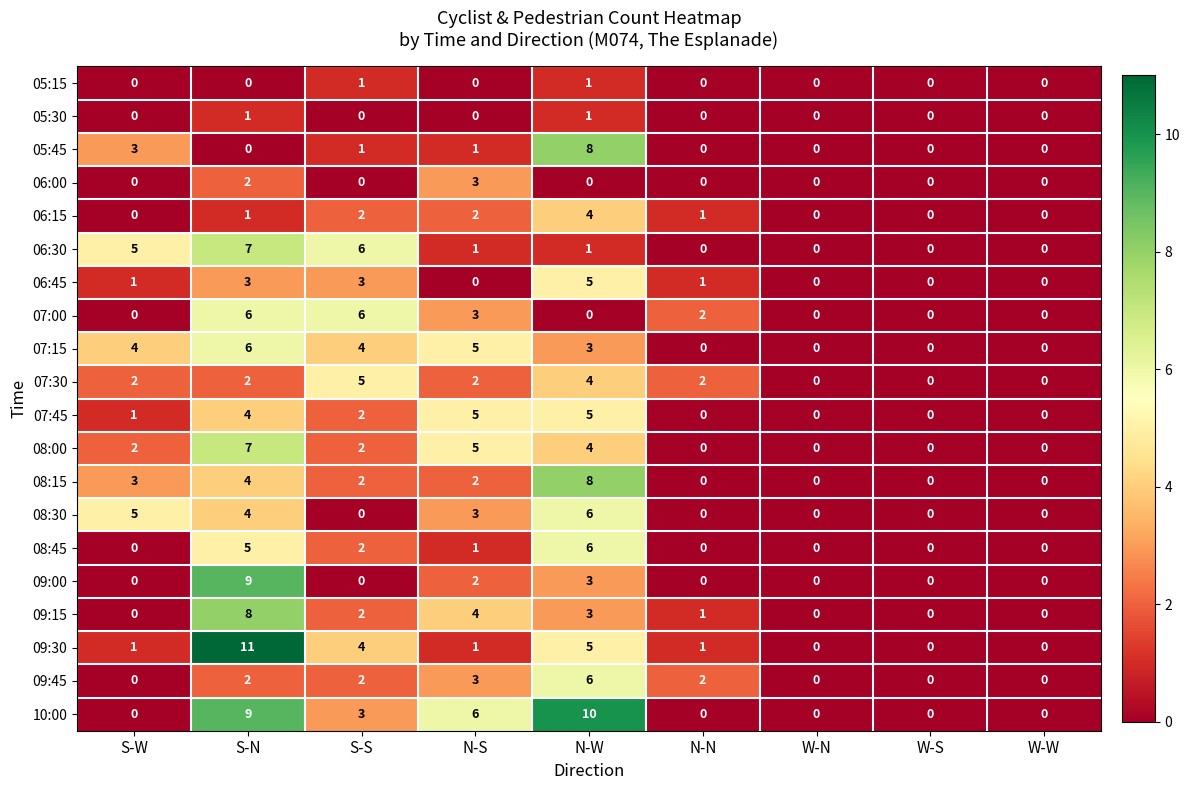

Which series has the largest range (max minus min)?

09:30